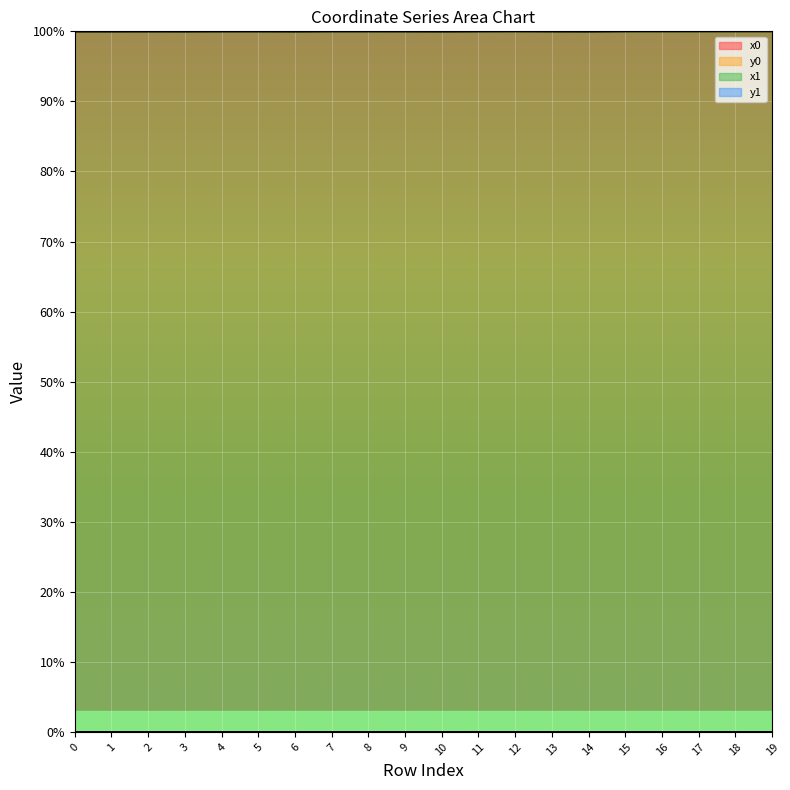

Reading right to left, what are all the values shown in this chart?

x0: 100.0	100.0	100.0	100.0	100.0	100.0	100.0	100.0	100.0	100.0	100.0	100.0	100.0	100.0	100.0	100.0	100.0	100.0	100.0	100.0
y0: 0.0	0.0	0.0	0.0	0.0	0.0	0.0	0.0	0.0	0.0	0.0	0.0	0.0	0.0	0.0	0.0	0.0	0.0	0.0	0.0
x1: 100.0	100.0	100.0	100.0	100.0	100.0	100.0	100.0	100.0	100.0	100.0	100.0	100.0	100.0	100.0	100.0	100.0	100.0	100.0	100.0
y1: 0.0	0.0	0.0	0.0	0.0	0.0	0.0	0.0	0.0	0.0	0.0	0.0	0.0	0.0	0.0	0.0	0.0	0.0	0.0	0.0